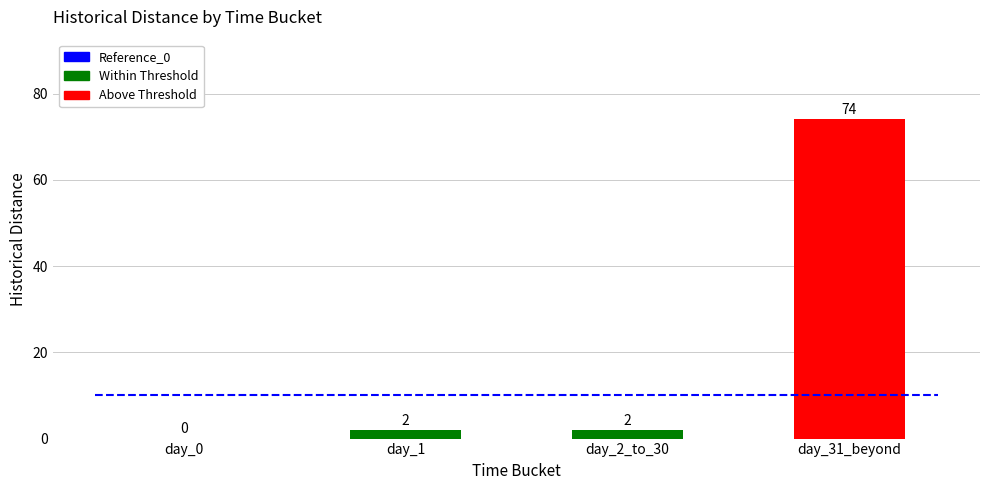

What is the maximum value shown in the chart?

74